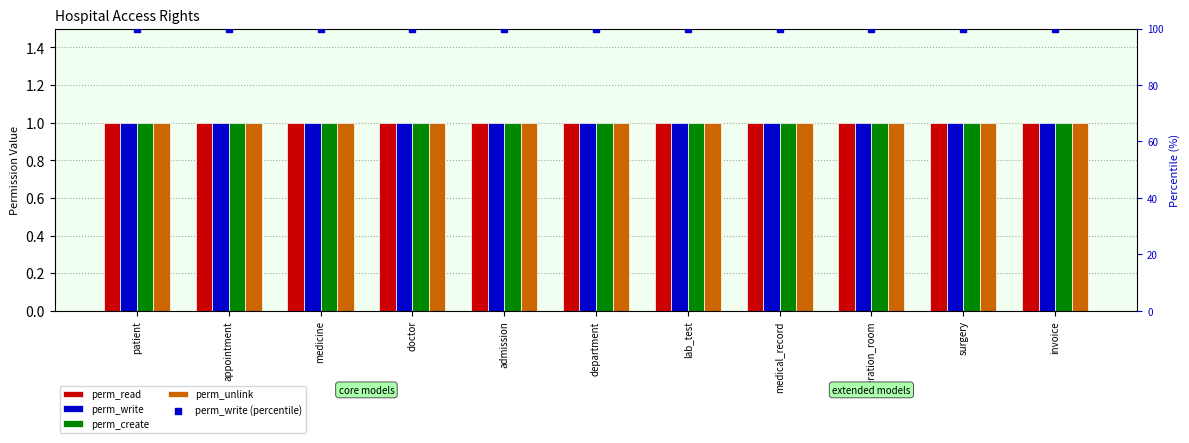

What is the total value across all series at medicine?

104